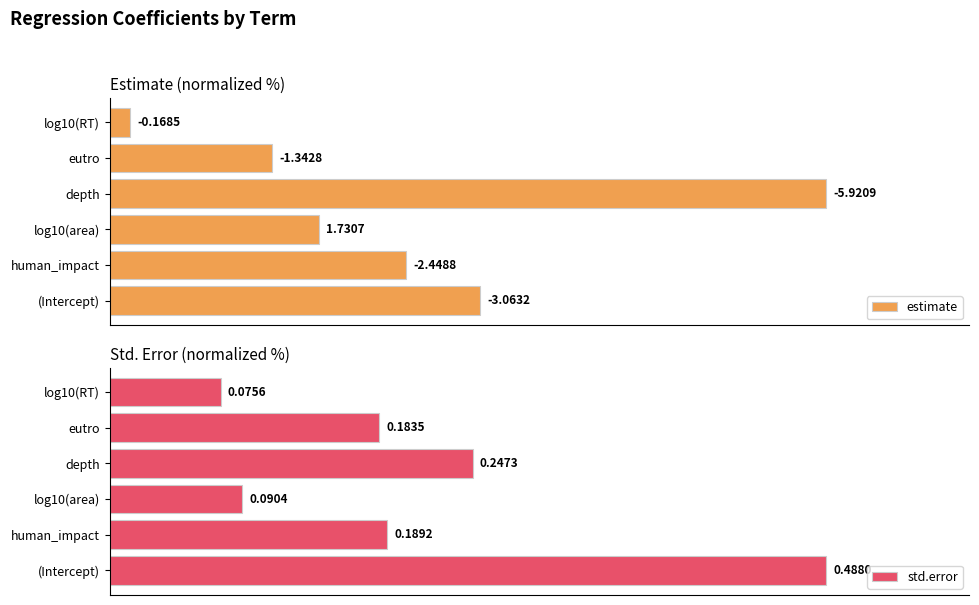

Count the number of categories in the chart.

6